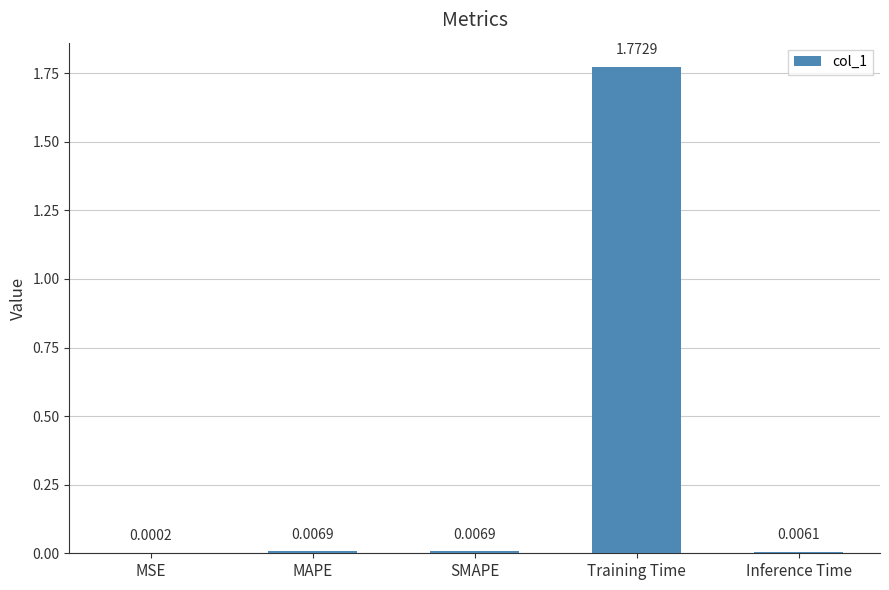

Between Training Time and SMAPE, which is larger?

Training Time